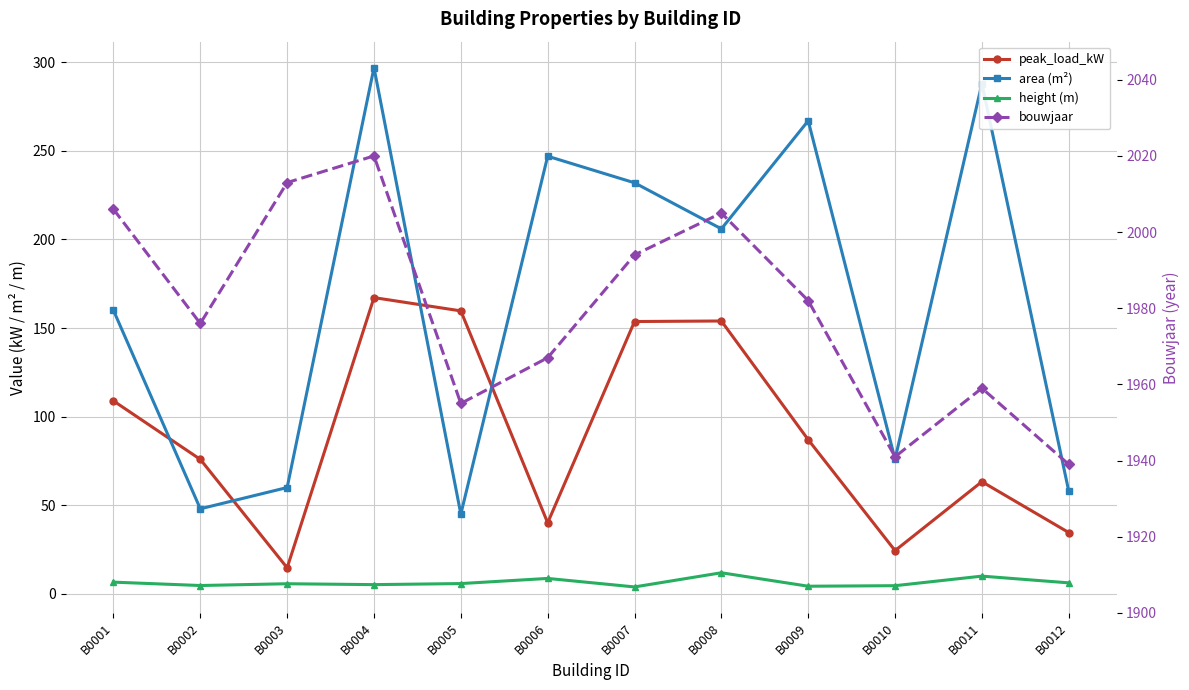

How many data points does each series have?

12